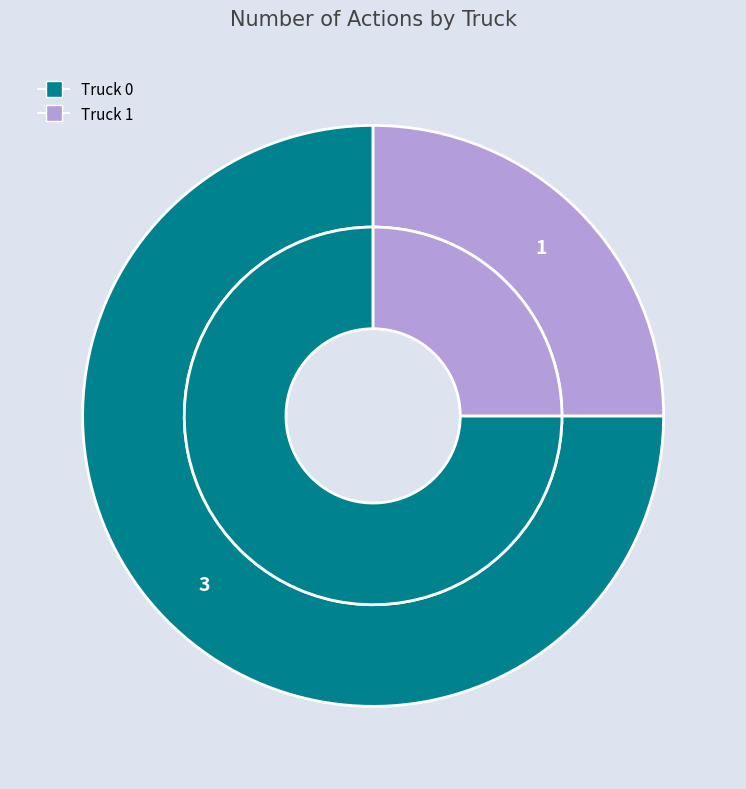

Is Truck 1 the majority of the pie?

No